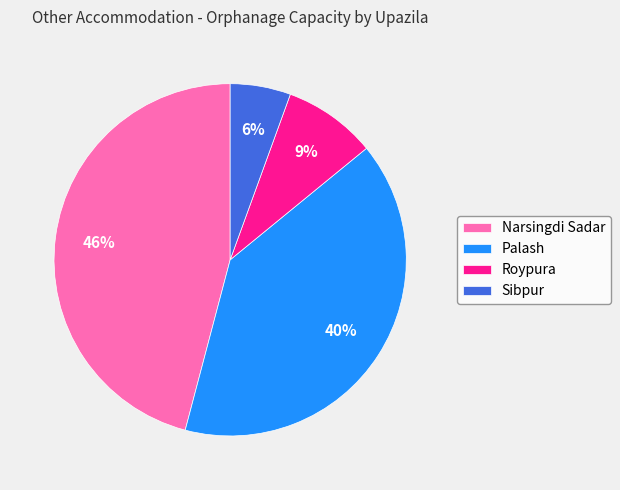

Count the number of slices in the pie.

4